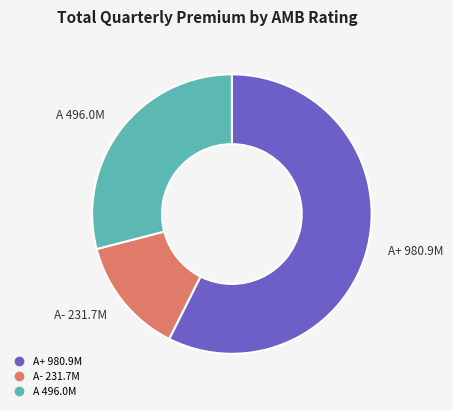

Does any single category account for the majority?

Yes